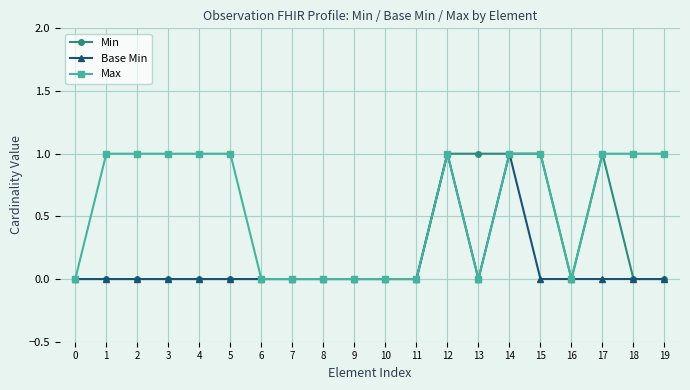

True or false: Base Min has more than 0 interior local peaks.

True